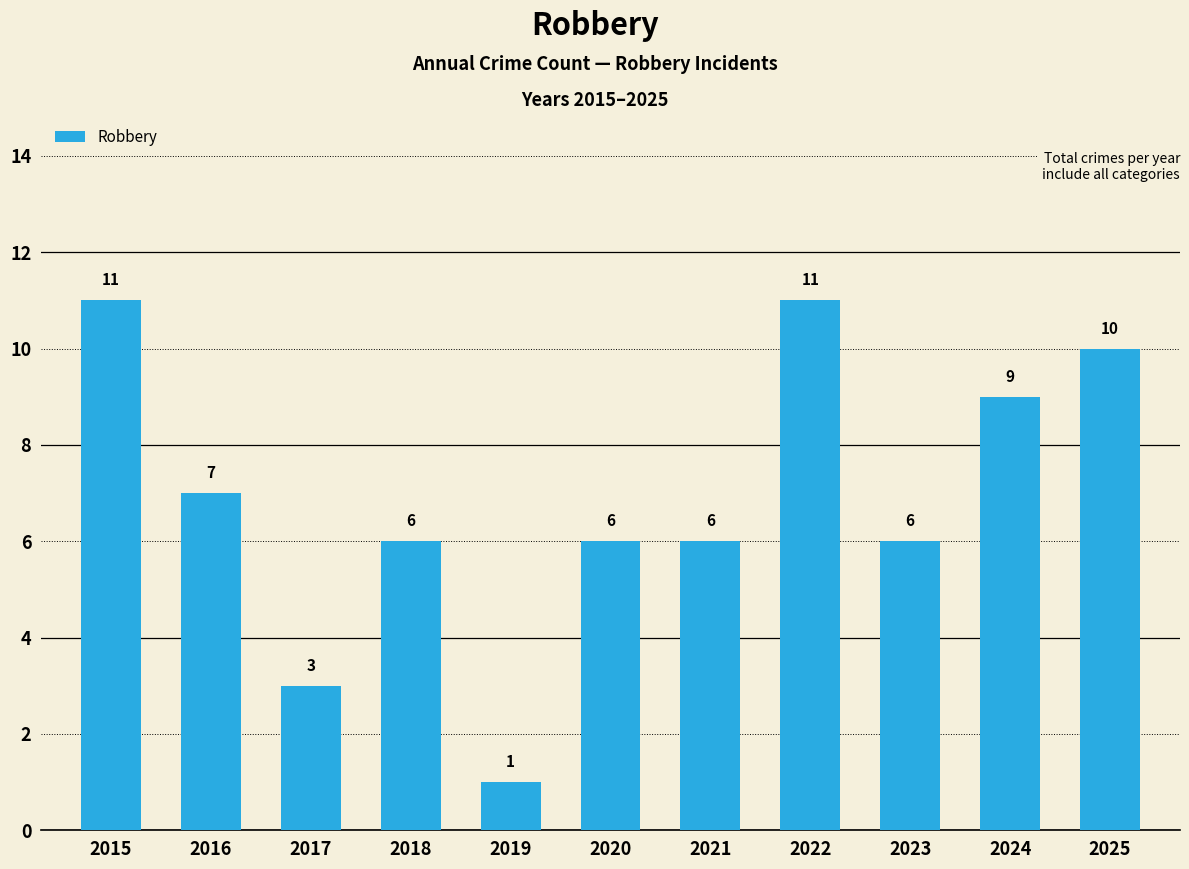

Reading left to right, extract all data points from this chart.

11	7	3	6	1	6	6	11	6	9	10